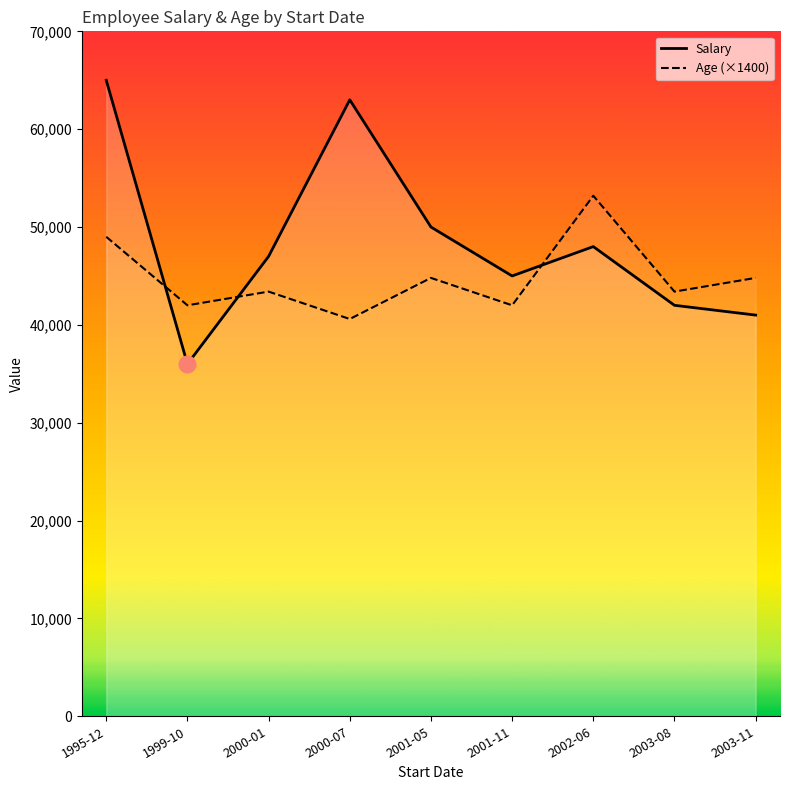

Rank the series by their maximum value, from lowest to highest.

Age (×1400), Salary